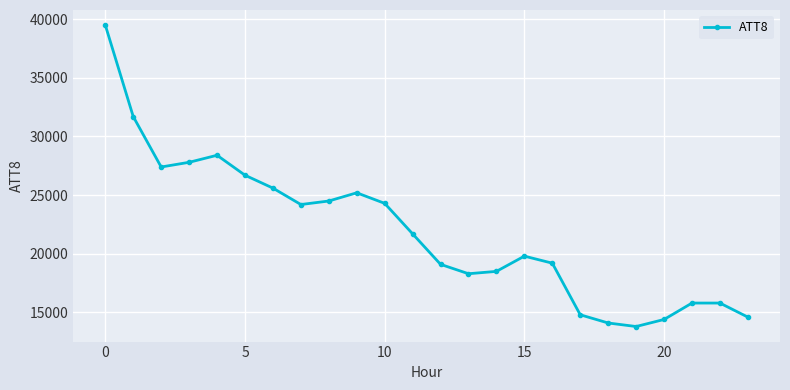

Is this an area chart (filled region under the line)?

No